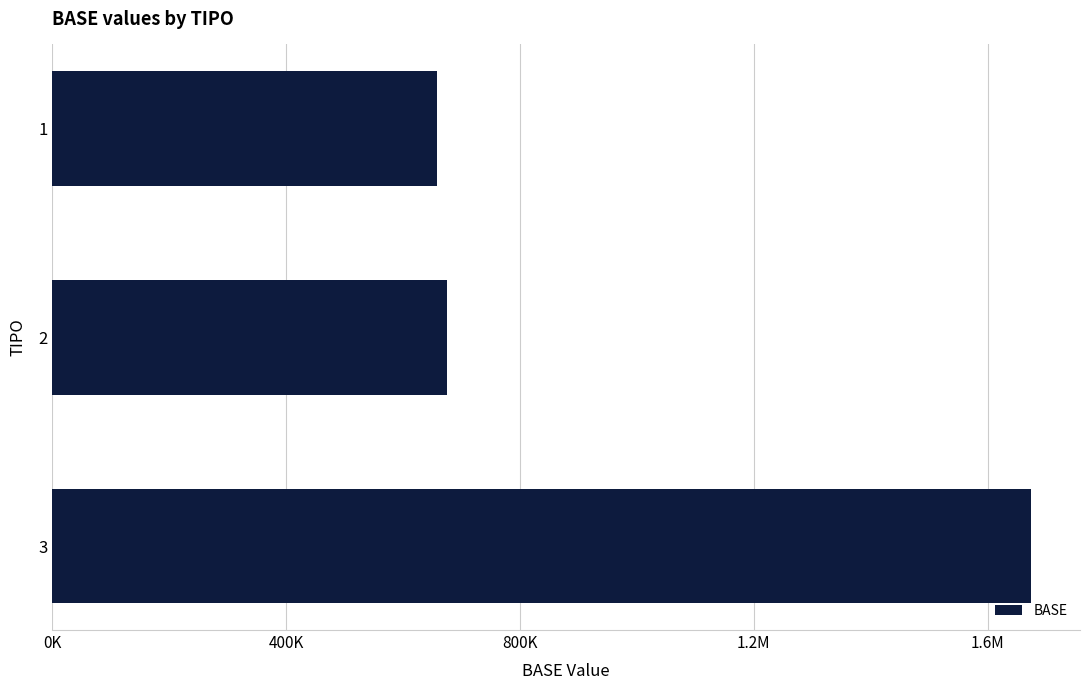

Are the bars horizontal?

Yes